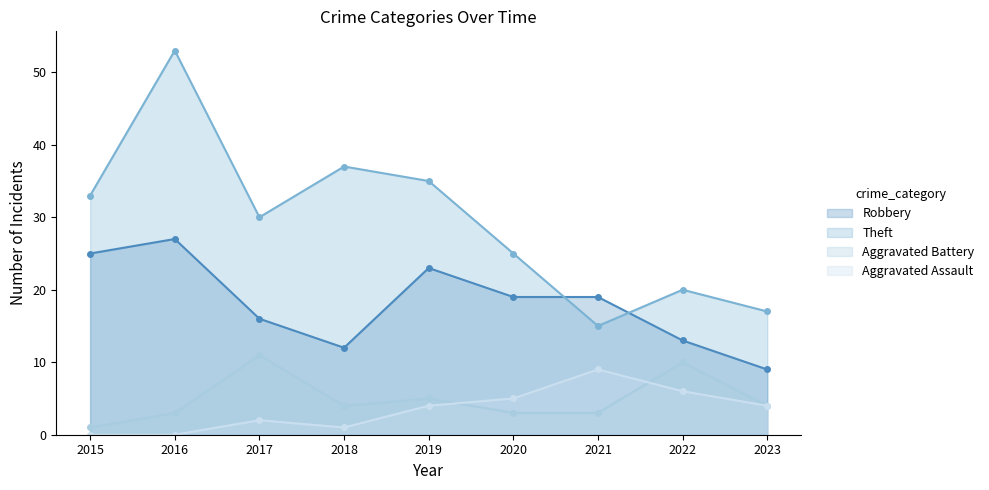

Which category has the lowest value across all series?

2015